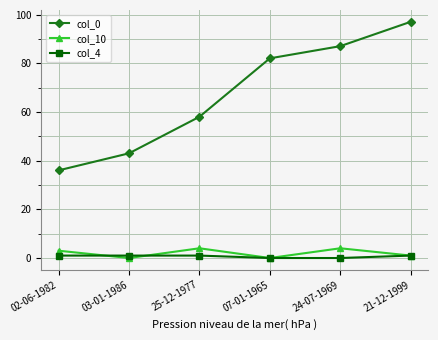

Reading right to left, transcribe all the data shown in this chart.

col_0: 21-12-1999=97	24-07-1969=87	07-01-1965=82	25-12-1977=58	03-01-1986=43	02-06-1982=36
col_10: 21-12-1999=1	24-07-1969=4	07-01-1965=0	25-12-1977=4	03-01-1986=0	02-06-1982=3
col_4: 21-12-1999=1	24-07-1969=0	07-01-1965=0	25-12-1977=1	03-01-1986=1	02-06-1982=1